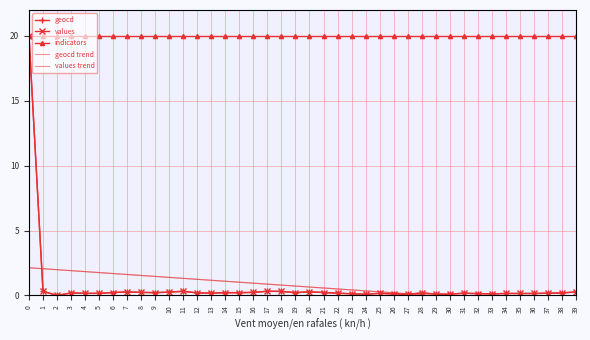

Count the number of data series in this chart.

5